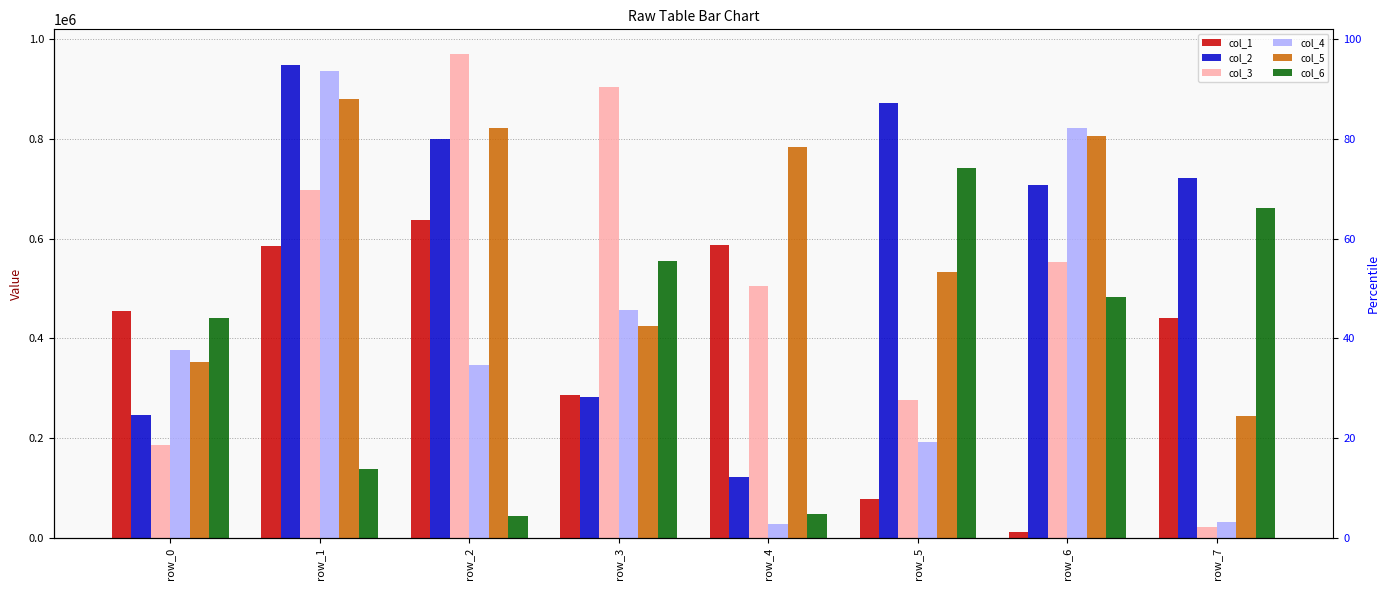

What is the value of the col_3 bar at the 8th from the left?

21779